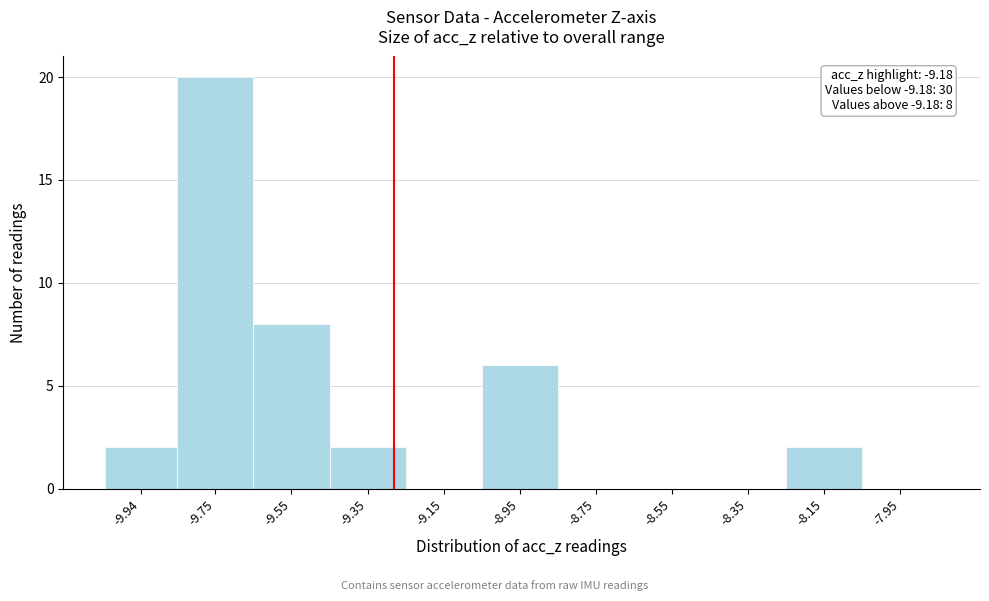

Reading left to right, what are all the values shown in this chart?

-9.94=2	-9.75=20	-9.55=8	-9.35=2	-9.15=0	-8.95=6	-8.75=0	-8.55=0	-8.35=0	-8.15=2	-7.95=0